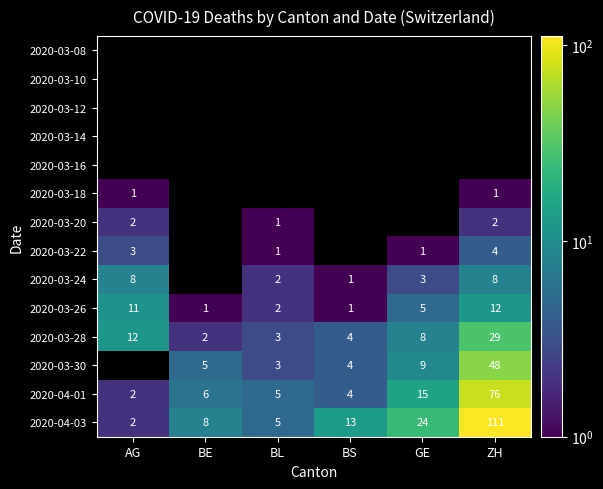

Is the value of 2020-04-03 at GE greater than the value of 2020-03-24 at GE?

Yes